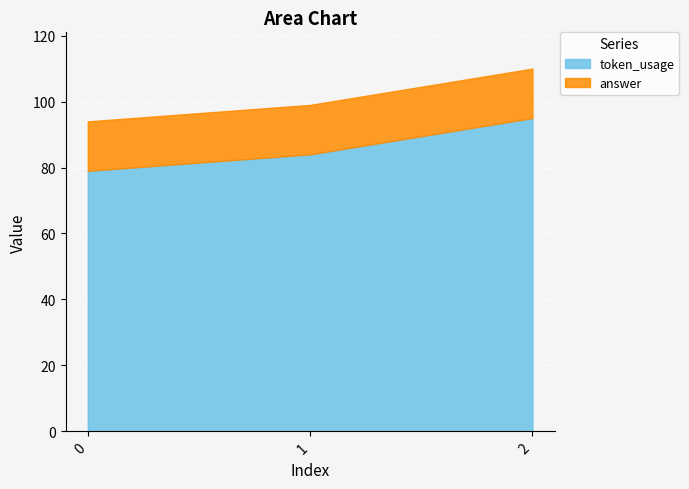

How many lines are shown in the chart?

2